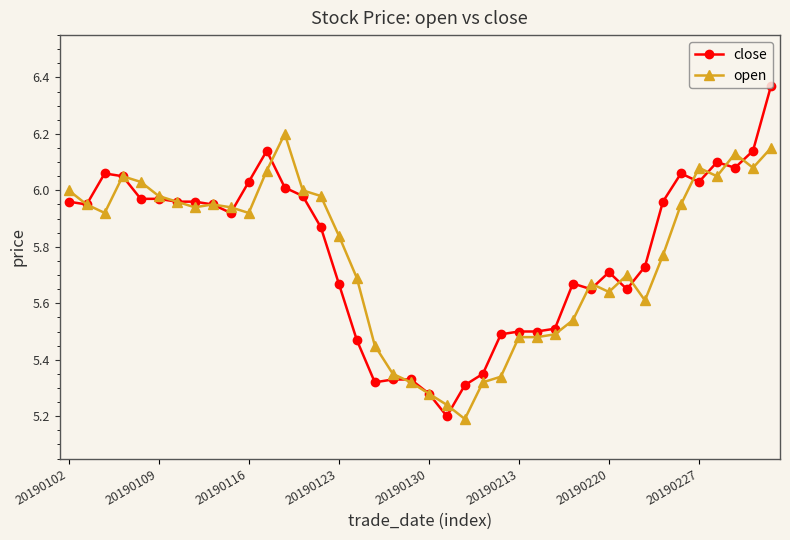

True or false: open has more than 0 points higher than both neighbors.

True